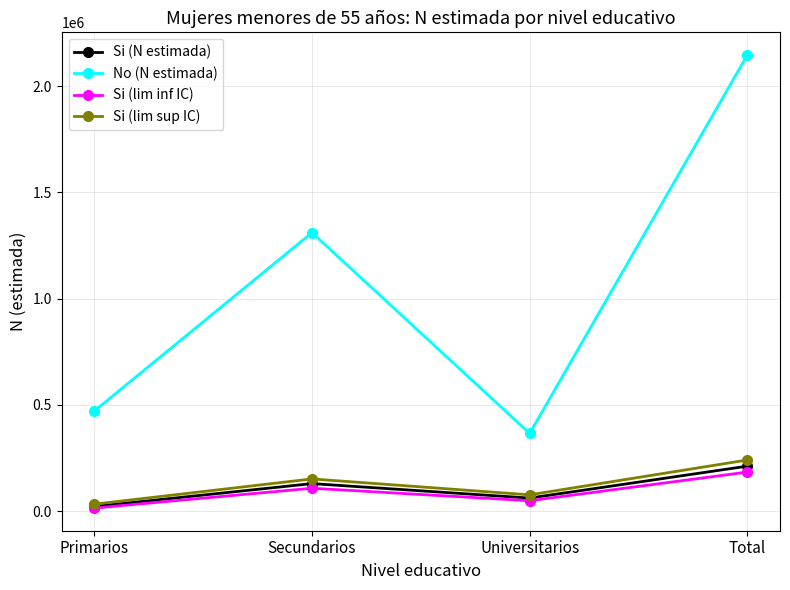

True or false: No (N estimada) has a value of 422564 at Secundarios.

False